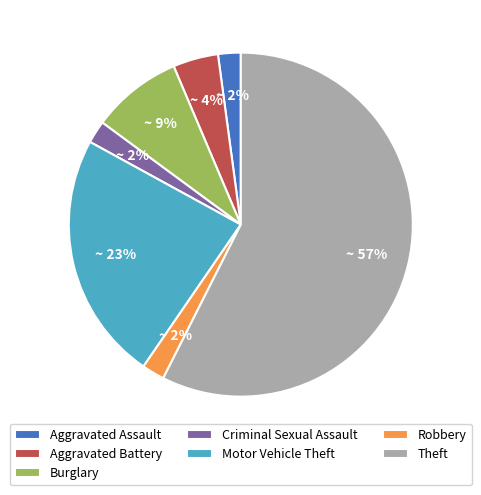

Is it true that Aggravated Assault is 16% of the pie?

False